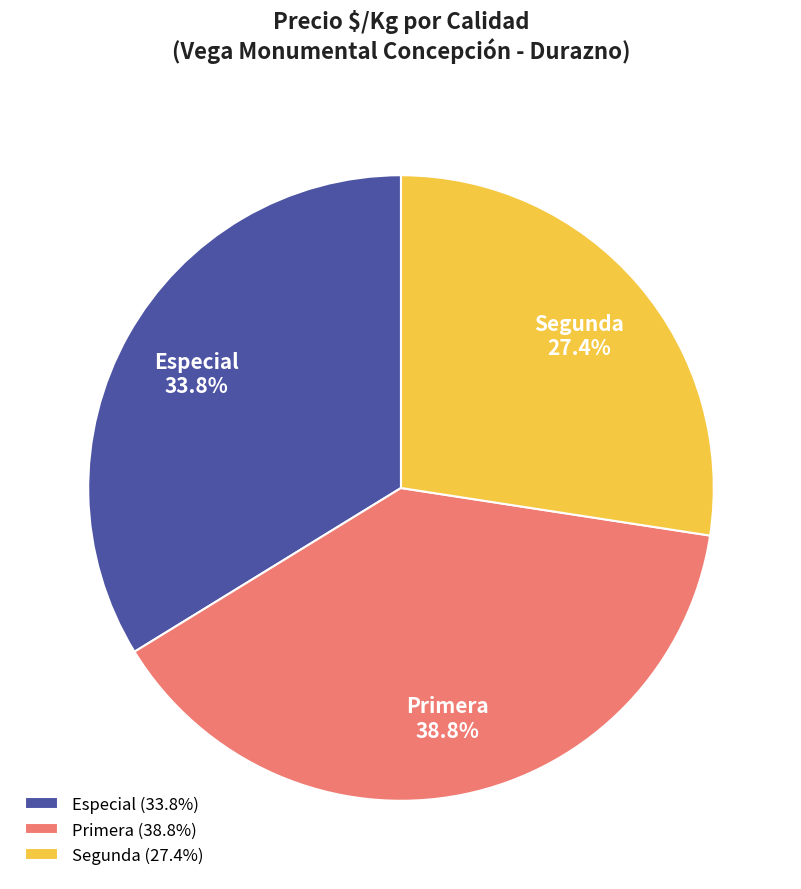

Which slice is the smallest?

Segunda